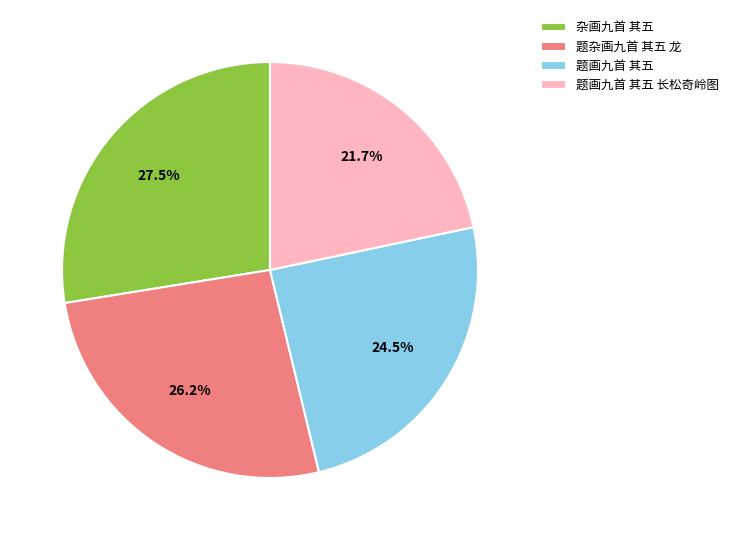

Count the number of slices in the pie.

4